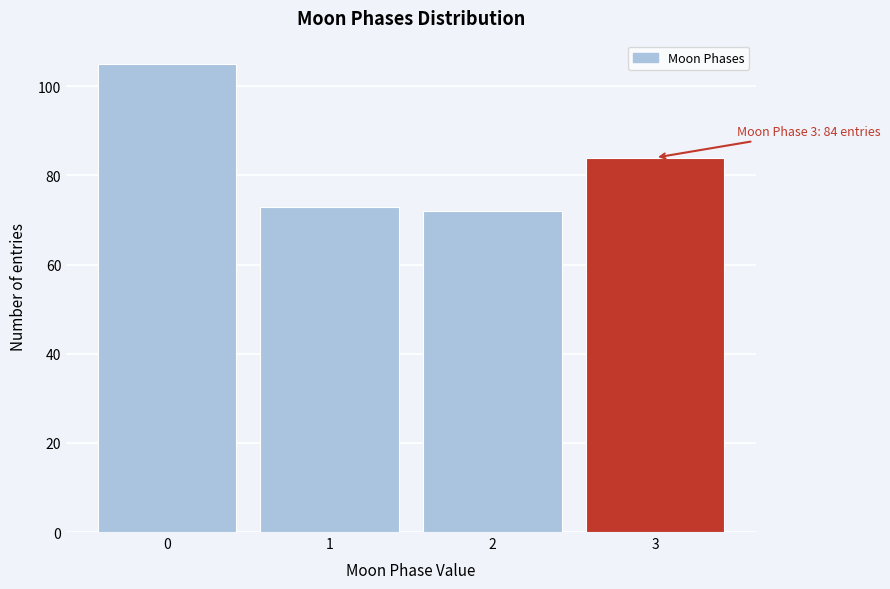

Reading left to right, extract all data points from this chart.

0=105	1=73	2=72	3=84